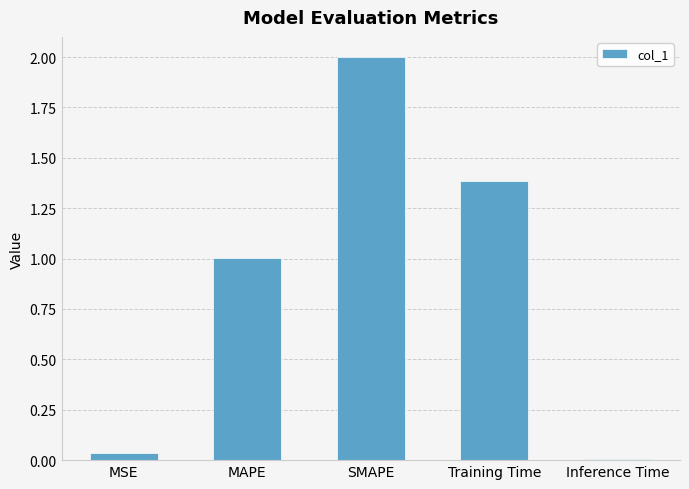

Which category has the highest value across all series?

SMAPE